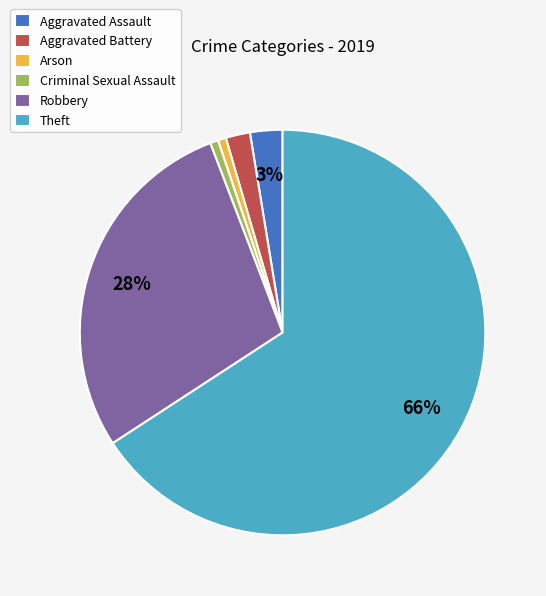

Which slice represents more than half of the pie?

Theft